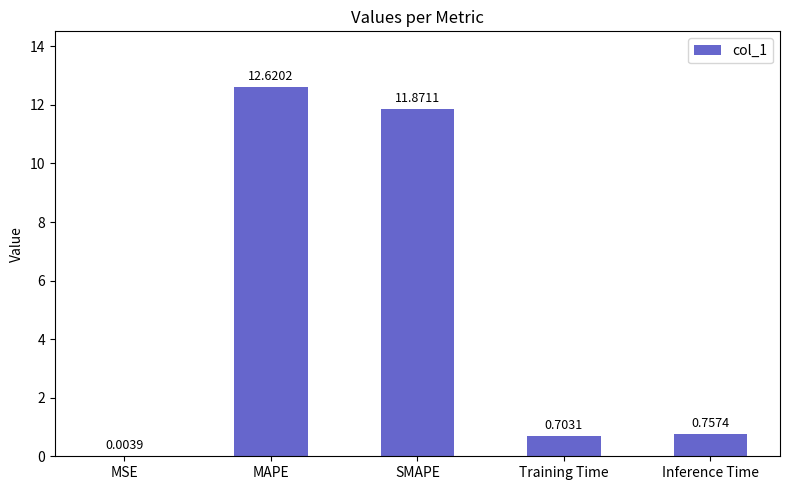

What is the sum of all values?

26.0